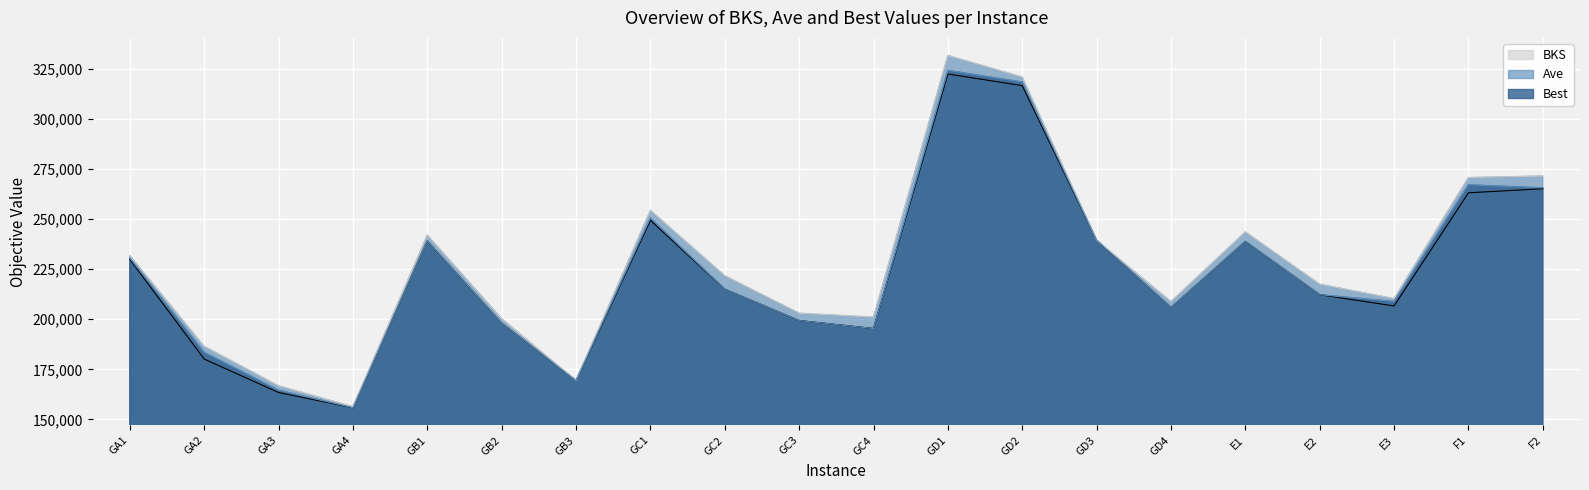

The value of BKS at GD4 is 52349.3. True or false?

False